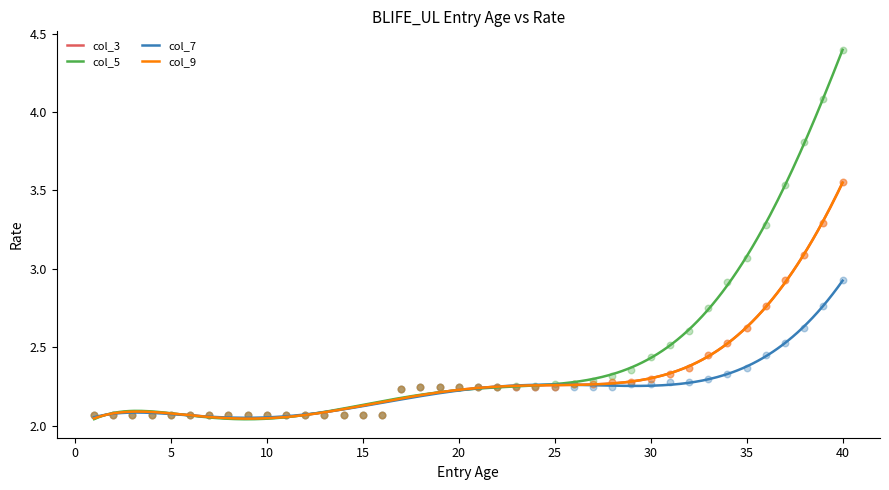

At how many categories does at least one series exceed 3?

6